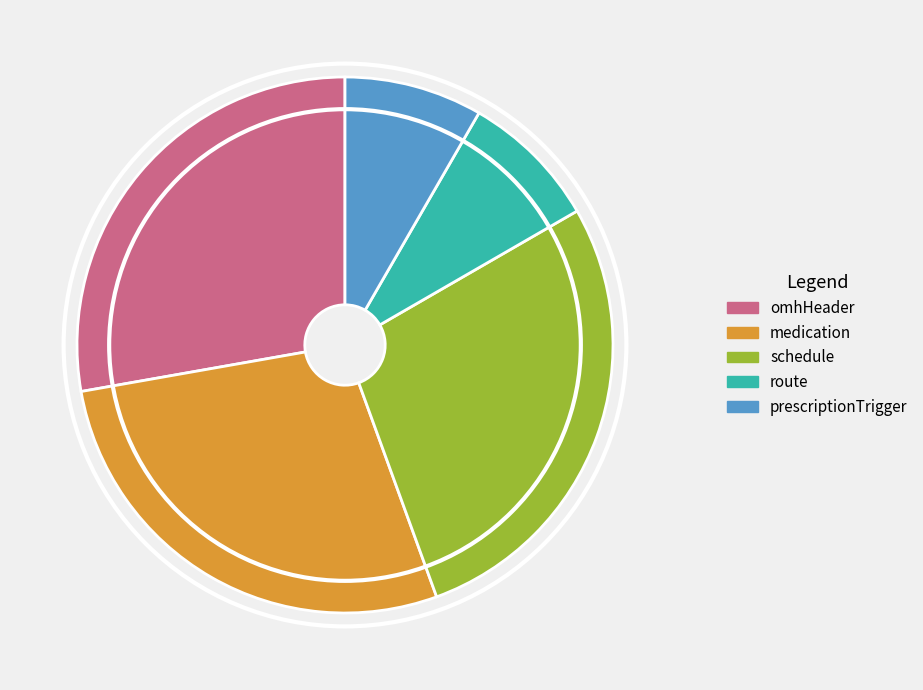

Is schedule the majority of the pie?

No